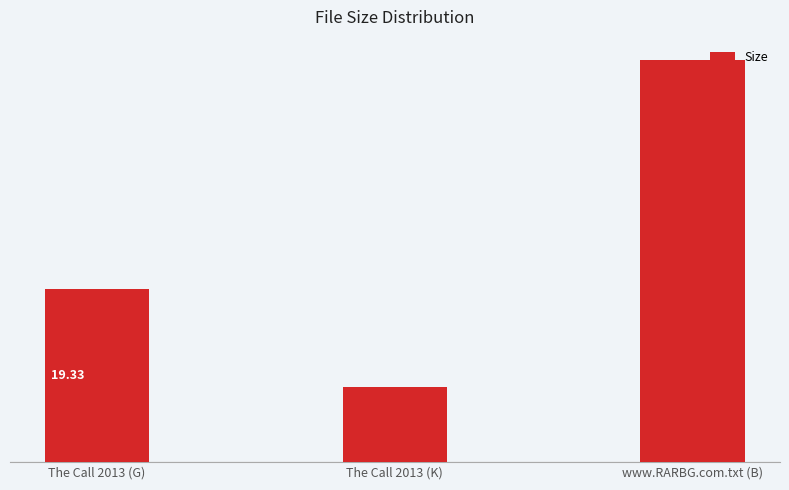

Are the bars horizontal?

No